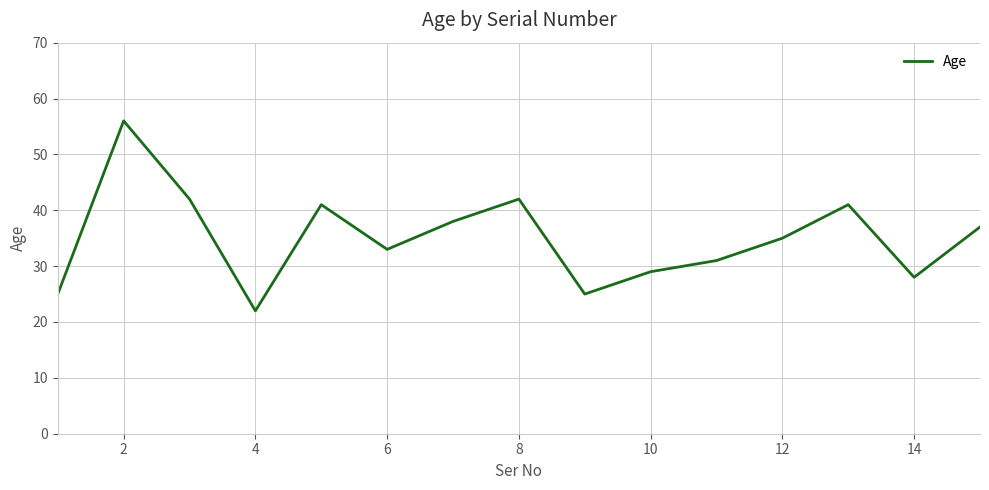

What is the difference between the maximum and minimum values?

34